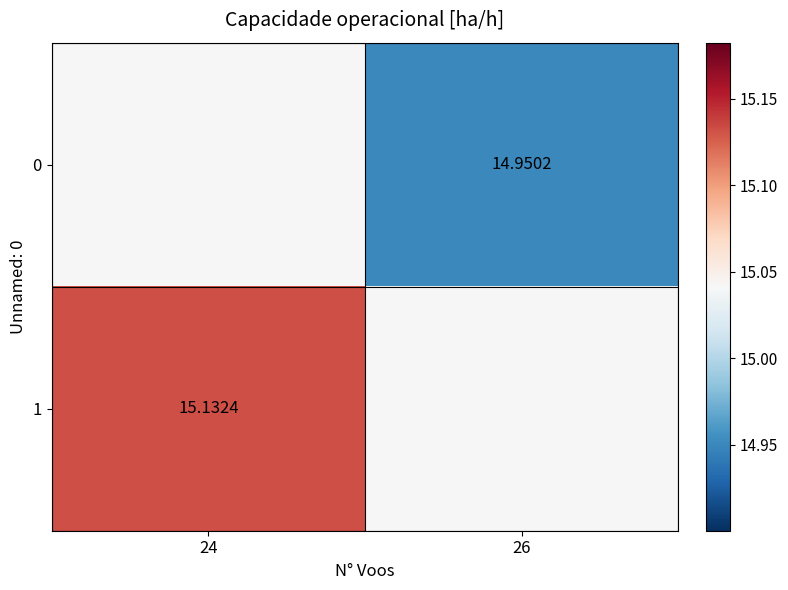

Where is 1 nearest to the value 15?

26